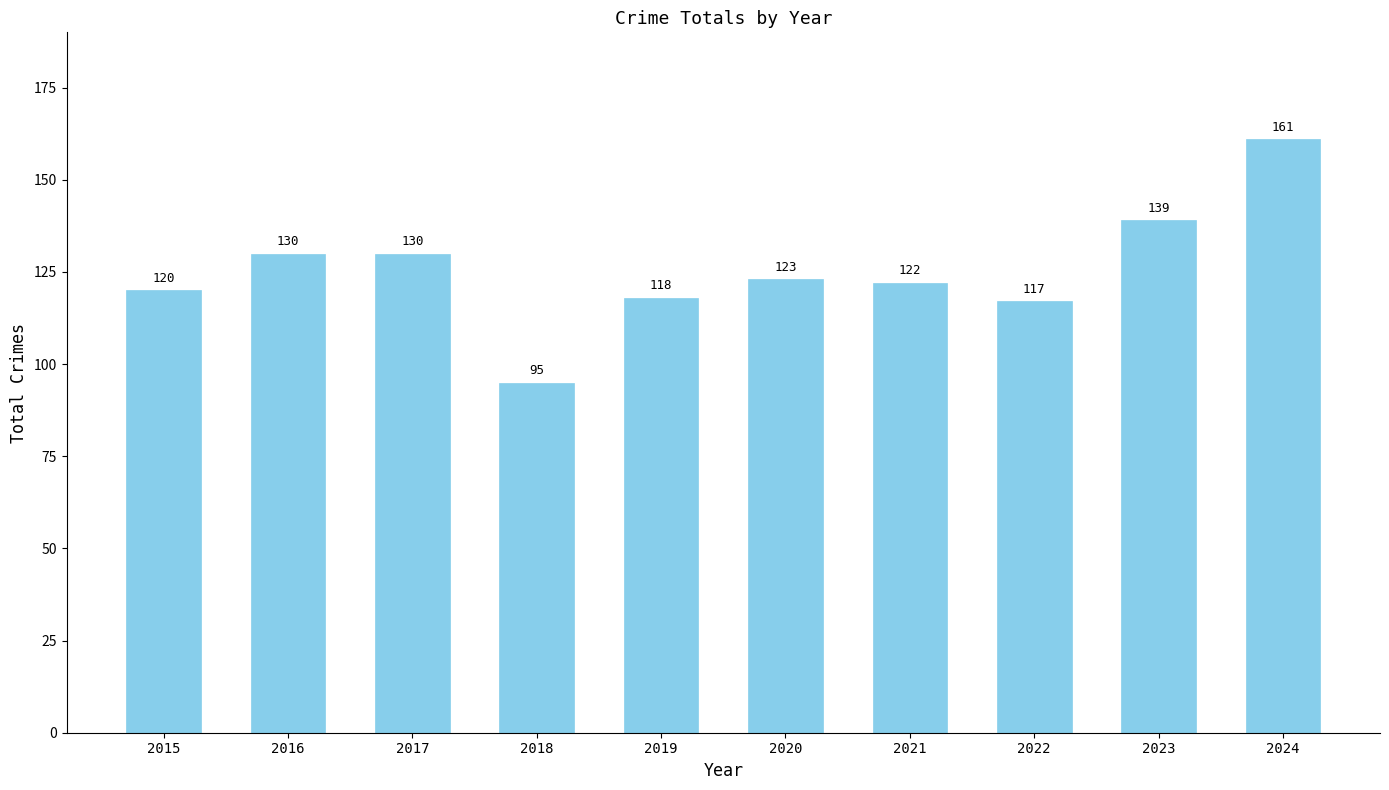

Does the chart contain stacked bars?

No